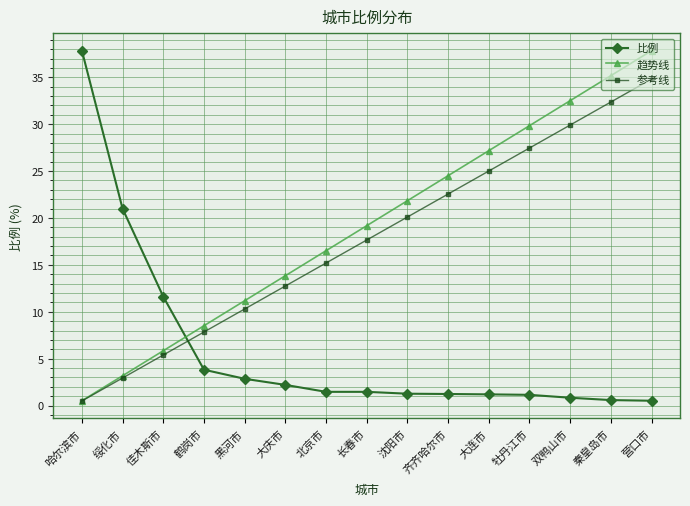

What is the label of the 6th point from the right?

齐齐哈尔市